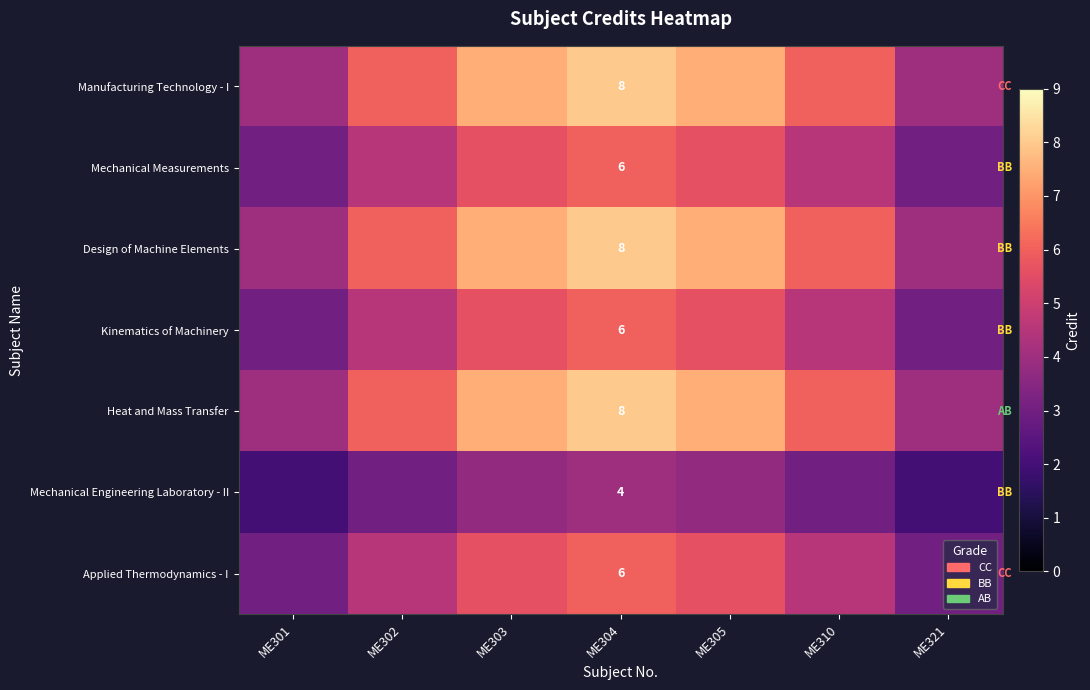

Between ME321 and ME310, which is larger?

ME310